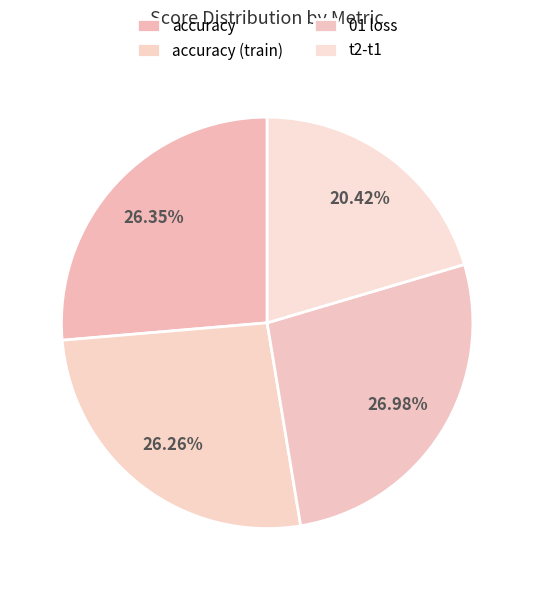

What percentage is the accuracy (train) slice, to the nearest percent?

26%